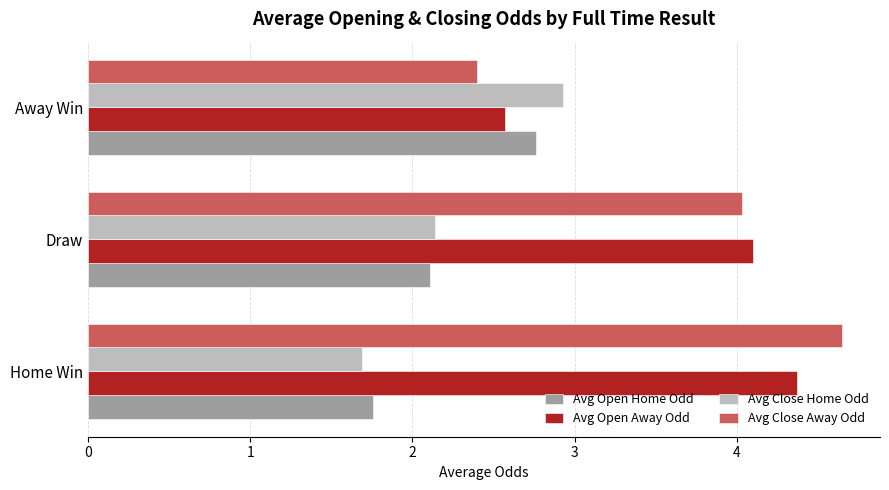

Is it true that Avg Open Home Odd equals 1.8 at Home Win?

True